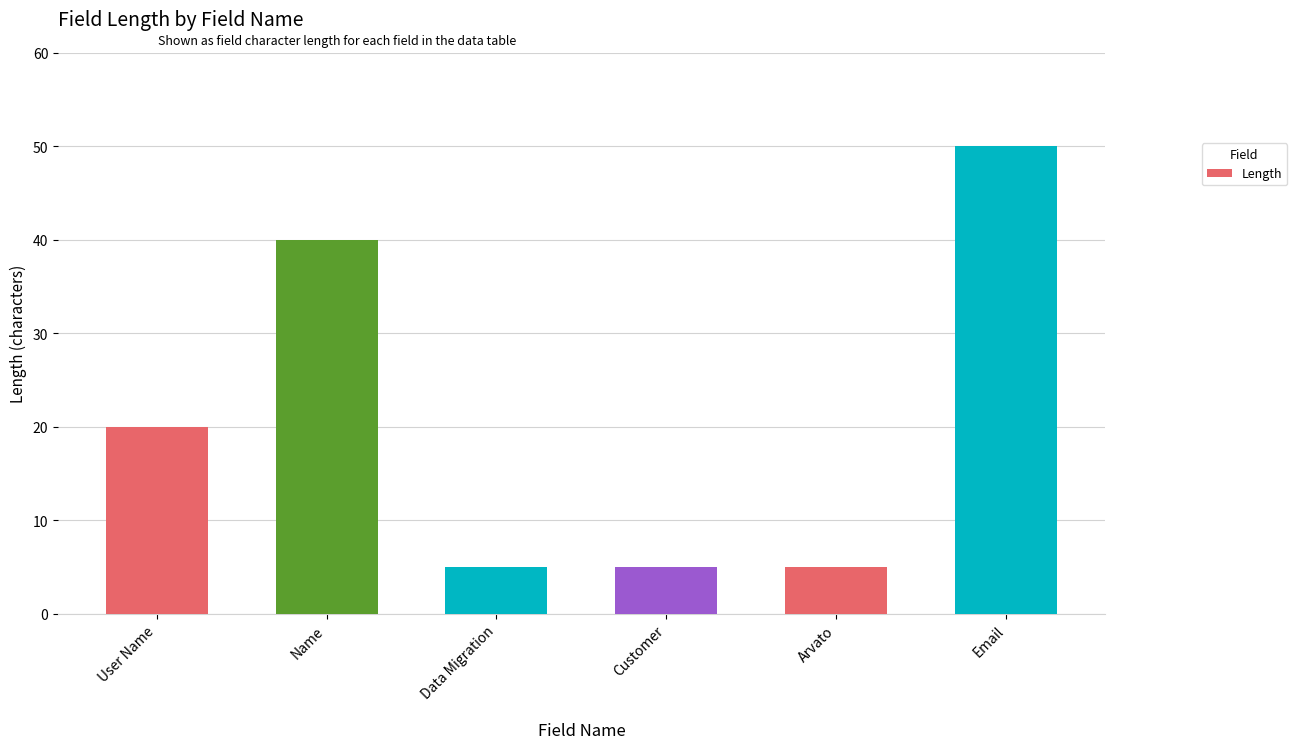

What is the maximum value shown in the chart?

50